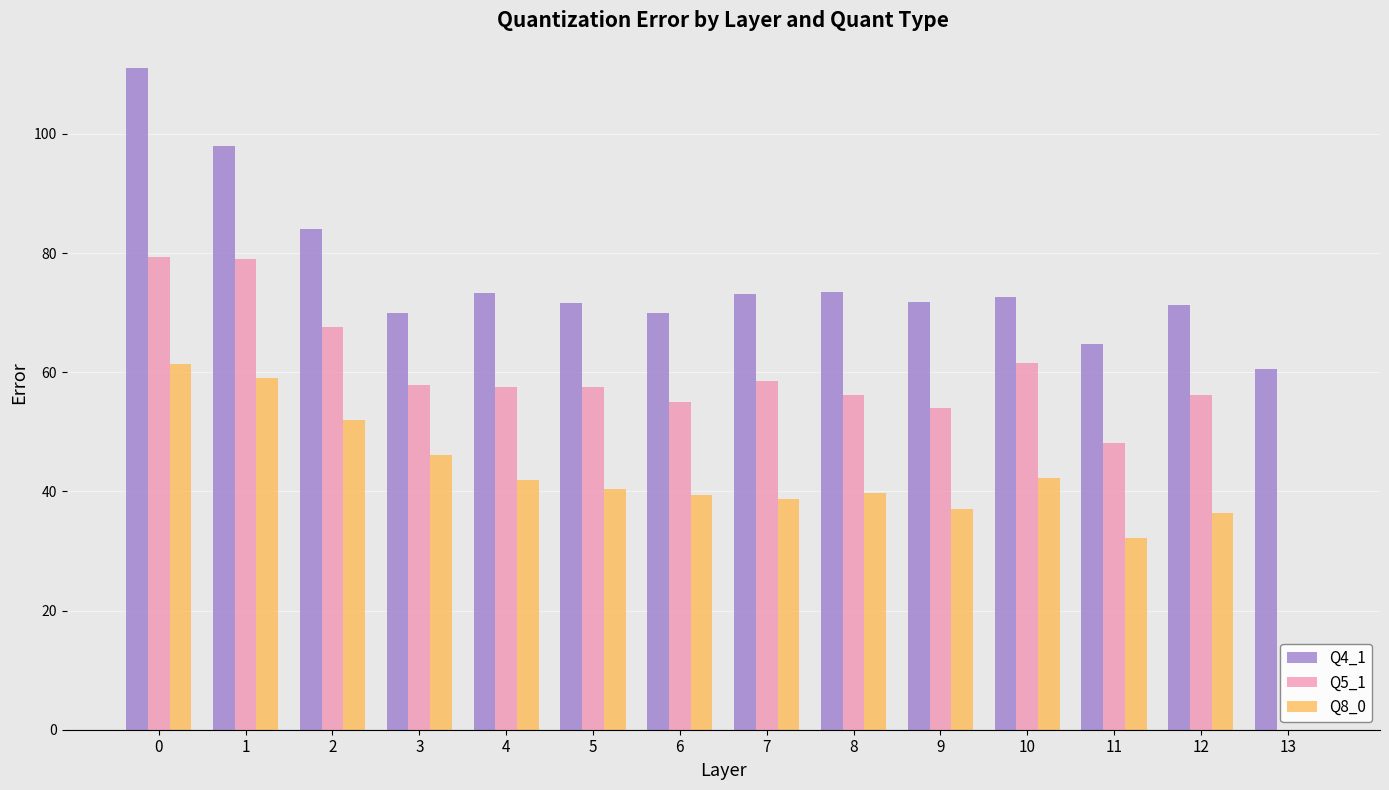

Between 7 and 9, which series saw the biggest shift?

Q5_1